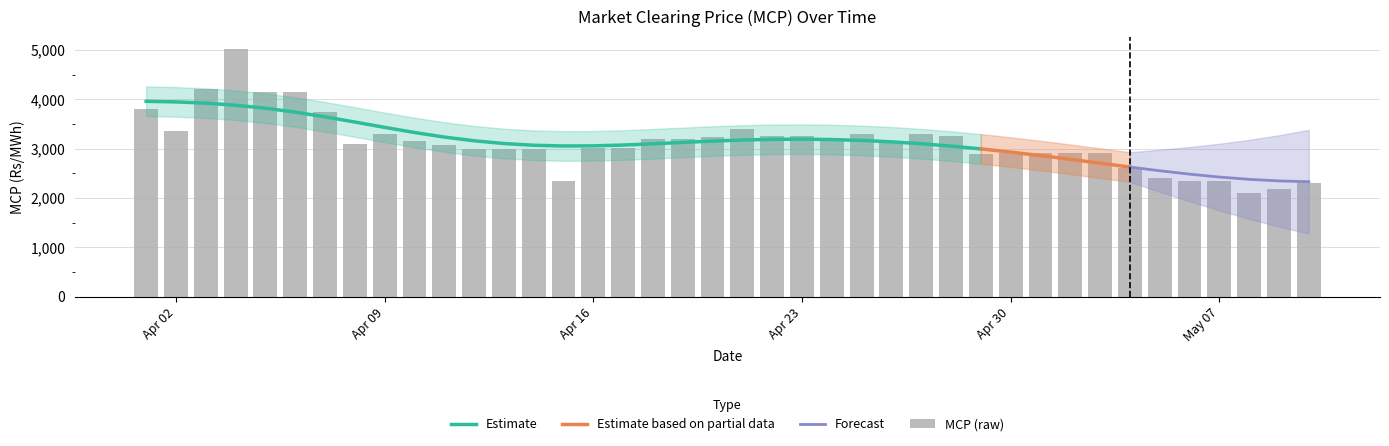

The value of Estimate at Apr 09 is 3429.1. True or false?

True